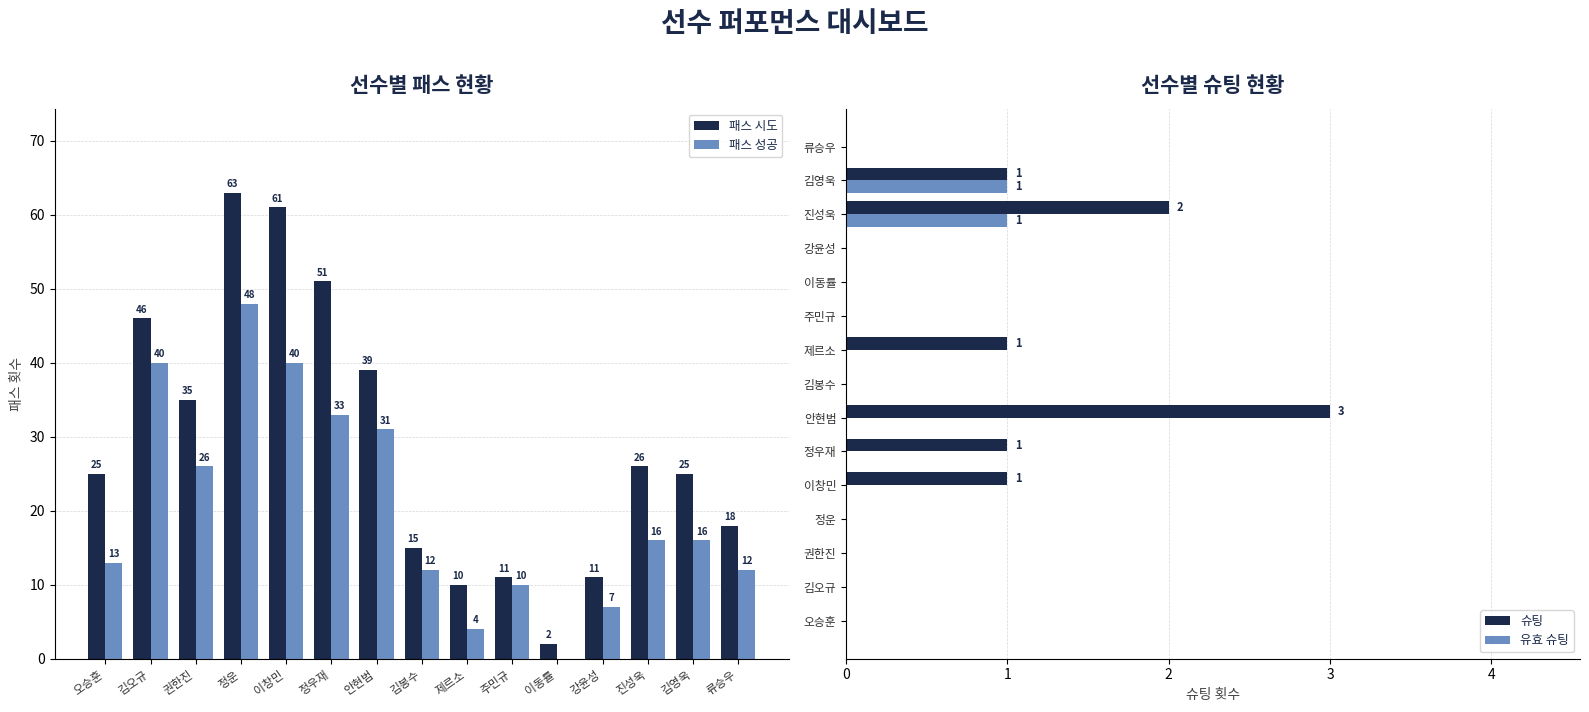

At which label does 슈팅 reach its minimum?

오승훈